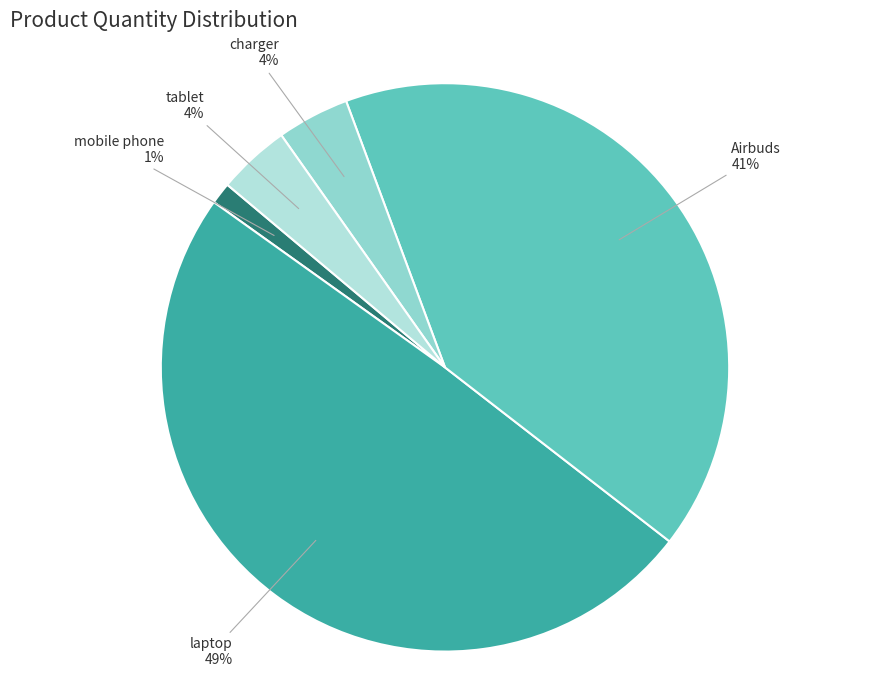

Count the number of slices in the pie.

5